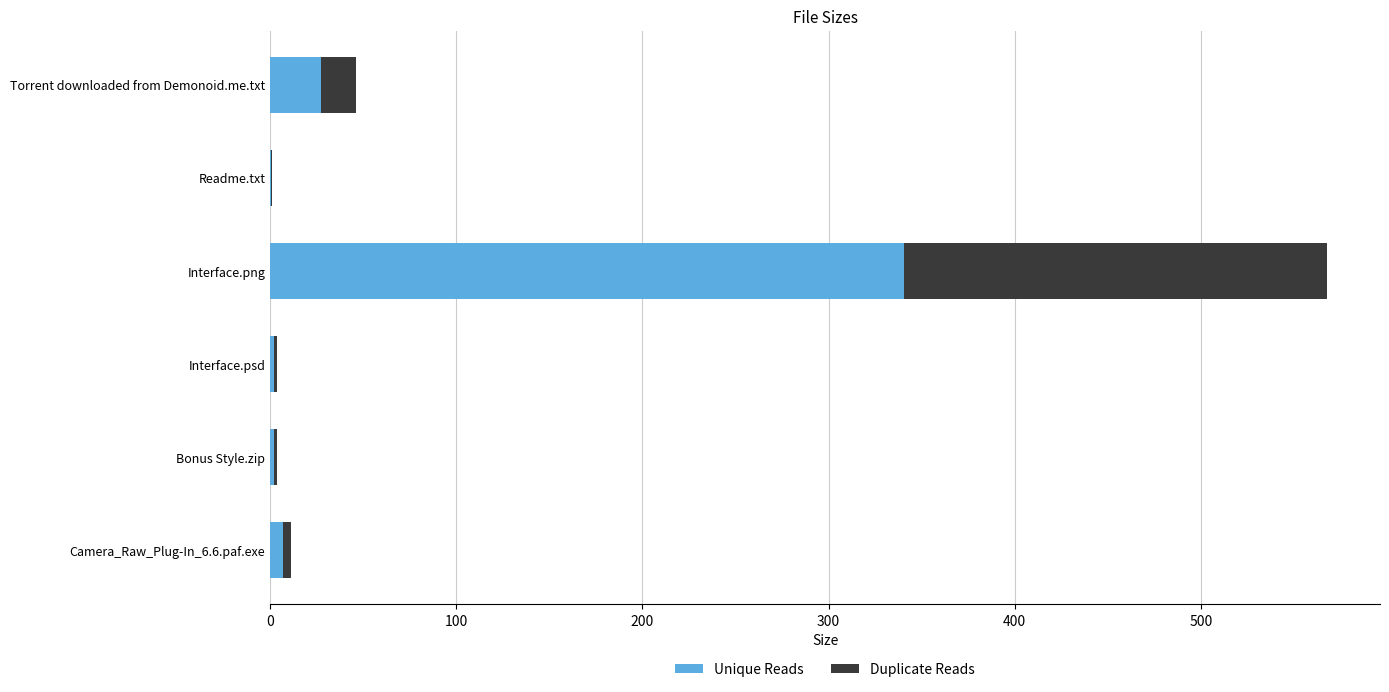

What is the maximum value for Unique Reads?

340.7